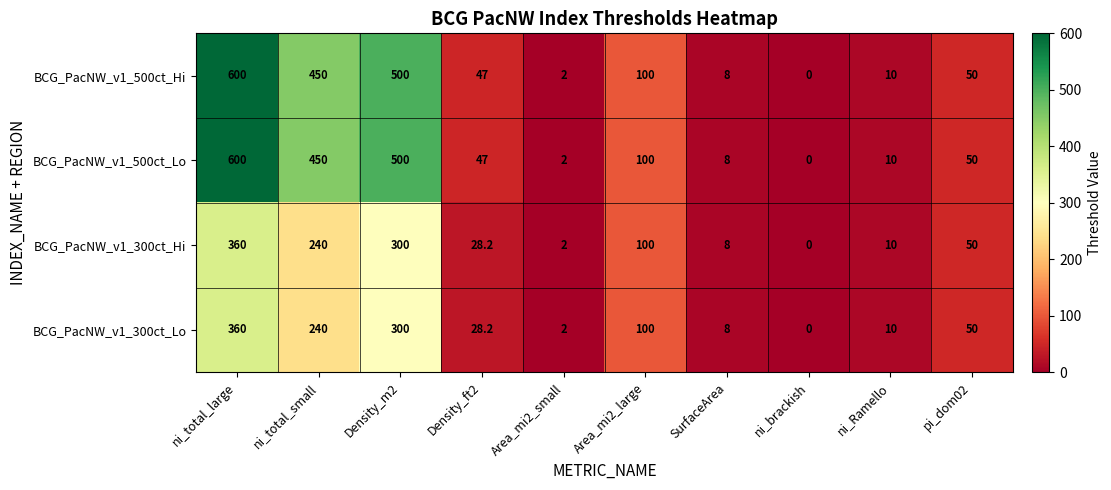

What is the total value across all series at ni_total_small?

1380.0